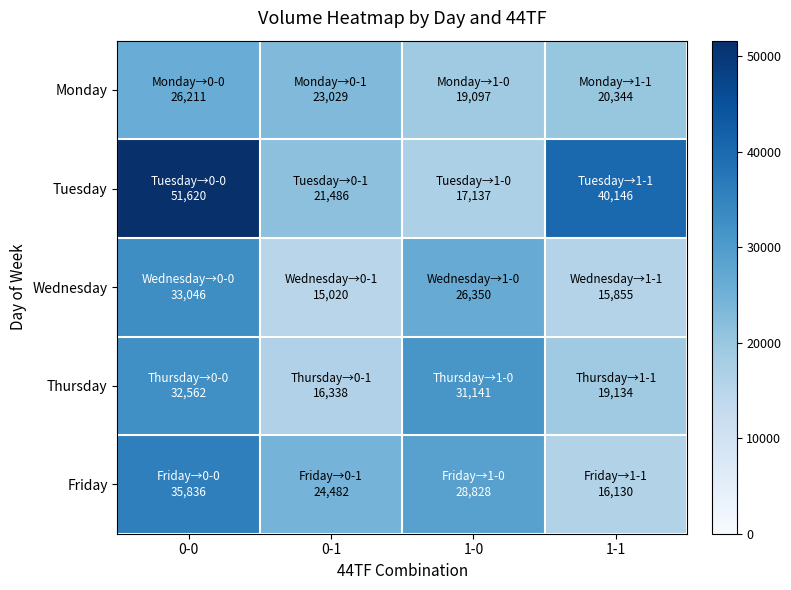

Reading right to left, transcribe all the data shown in this chart.

Monday: 1-1=20344	1-0=19097	0-1=23029	0-0=26211
Tuesday: 1-1=40146	1-0=17137	0-1=21486	0-0=51620
Wednesday: 1-1=15855	1-0=26350	0-1=15020	0-0=33046
Thursday: 1-1=19134	1-0=31141	0-1=16338	0-0=32562
Friday: 1-1=16130	1-0=28828	0-1=24482	0-0=35836